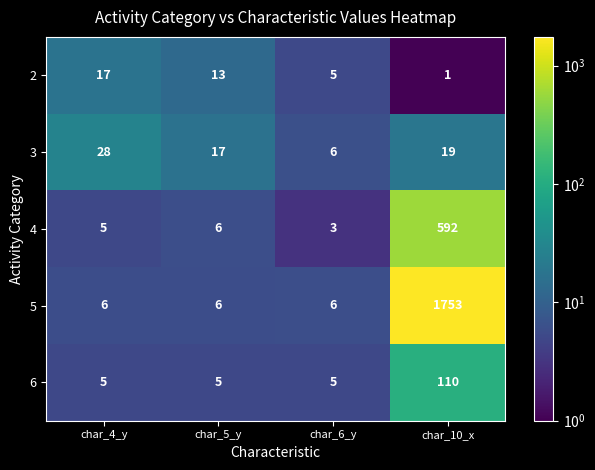

Which series has the largest total across all categories?

5